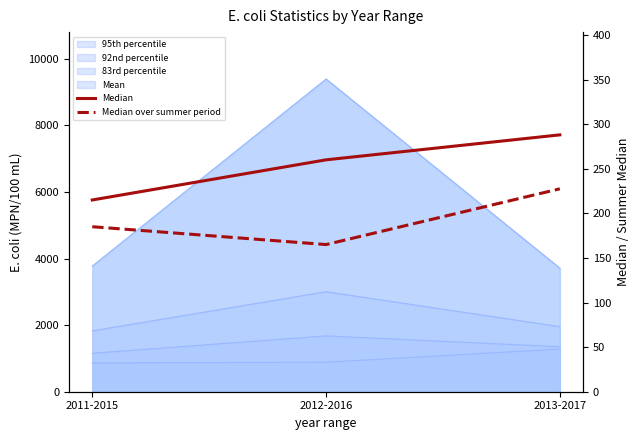

The Median over summer period series shows 165.0 at 2012-2016. True or false?

True